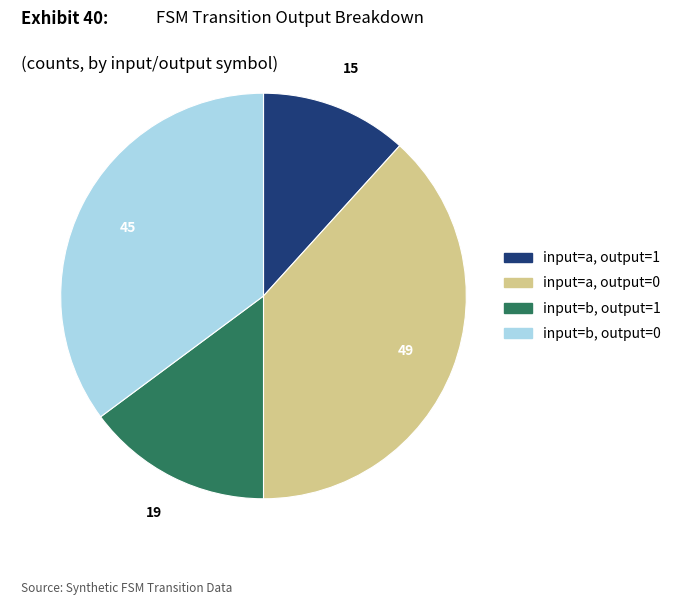

Does input=a, output=1 account for over 50% of the chart?

No